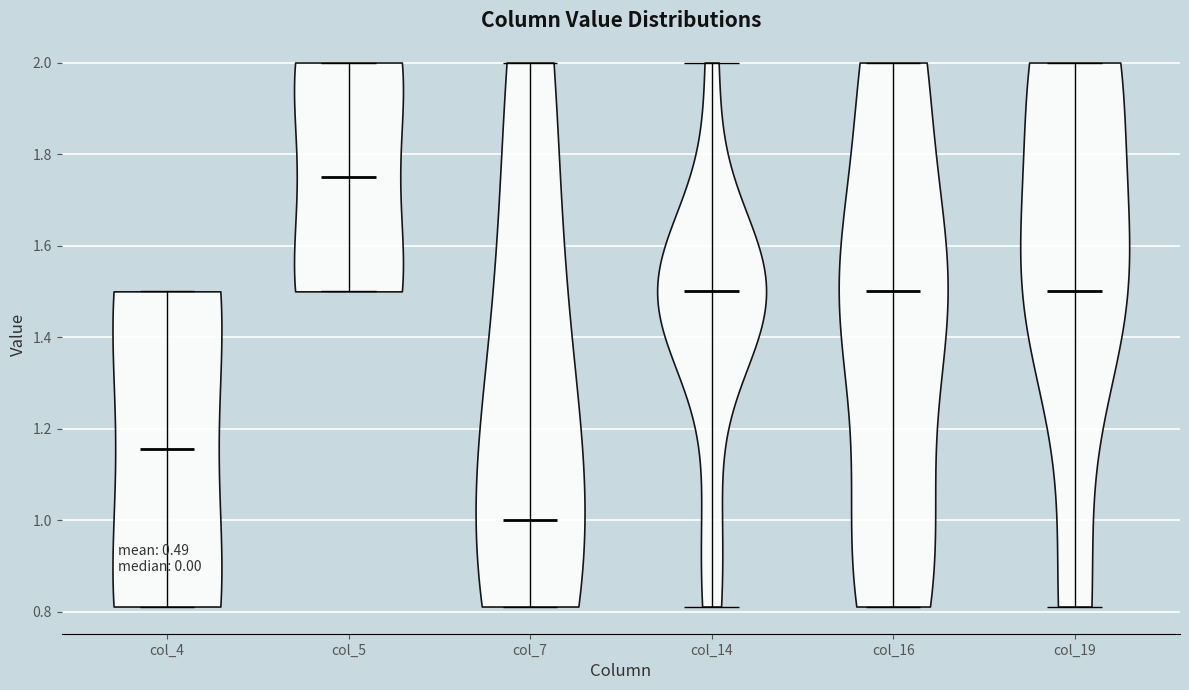

Reading left to right, read every violin against the y-axis: where its median line is, and the lowest and highest points it reaches. The values are not printed on the chart, so give them approximately, as read against the axis.

col_4: median line 1.16, lowest point 0.82, highest point 1.50
col_5: median line 1.76, lowest point 1.50, highest point 2.00
col_7: median line 1.00, lowest point 0.82, highest point 2.00
col_14: median line 1.50, lowest point 0.82, highest point 2.00
col_16: median line 1.50, lowest point 0.82, highest point 2.00
col_19: median line 1.50, lowest point 0.82, highest point 2.00